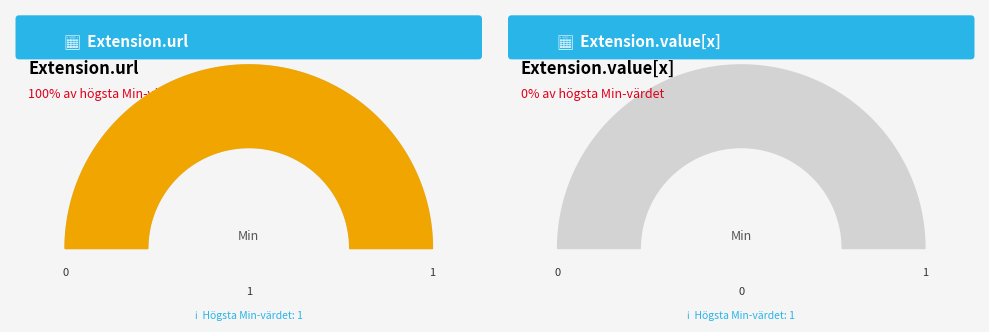

How much of the chart is everything except Extension.value[x]?

100.0%